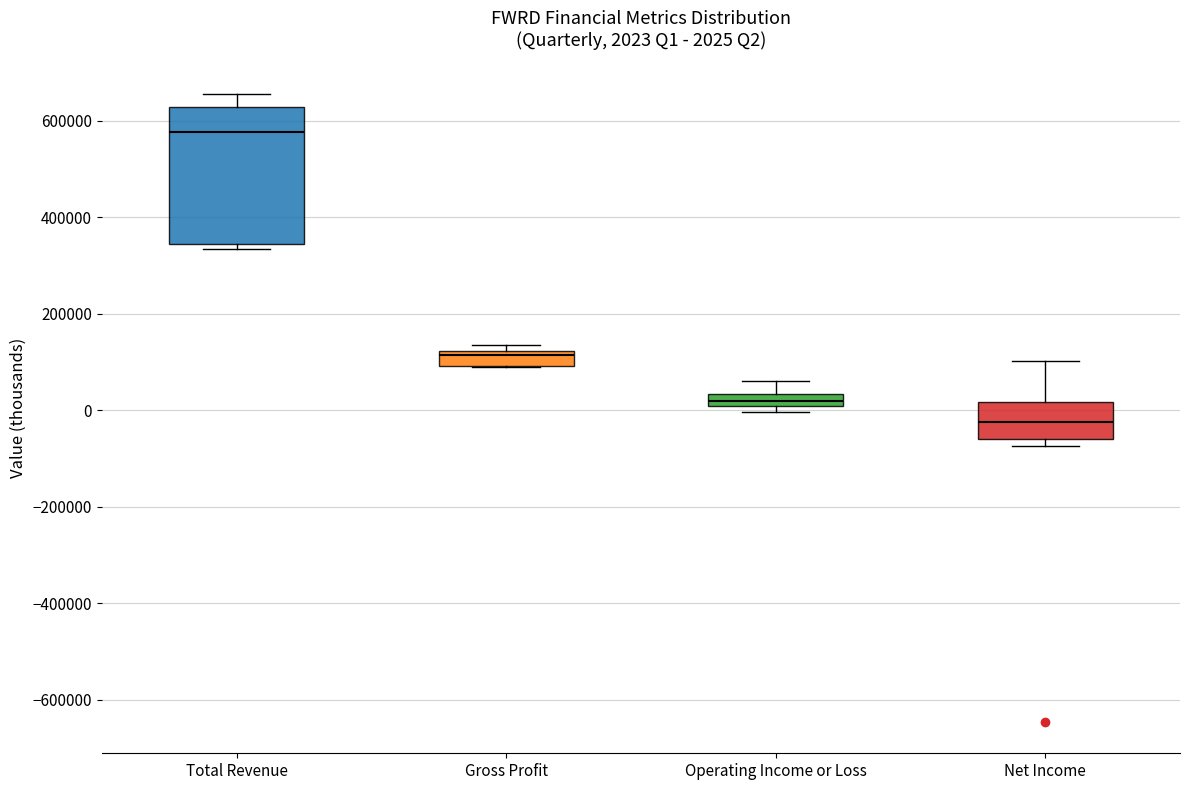

Which box is the tallest, from its lower edge to its upper edge?

Total Revenue